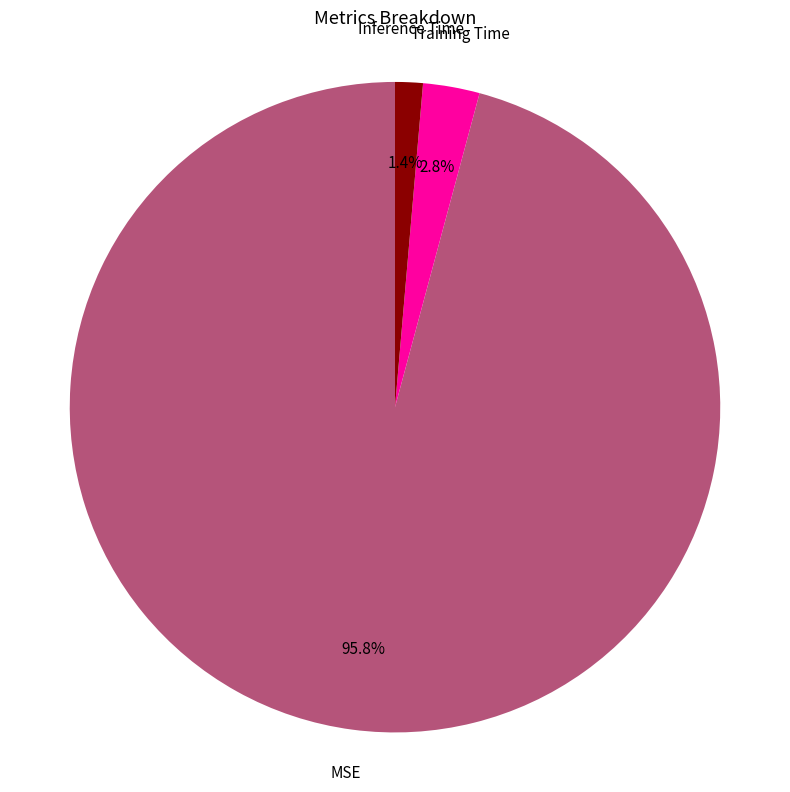

Does any single category account for the majority?

Yes